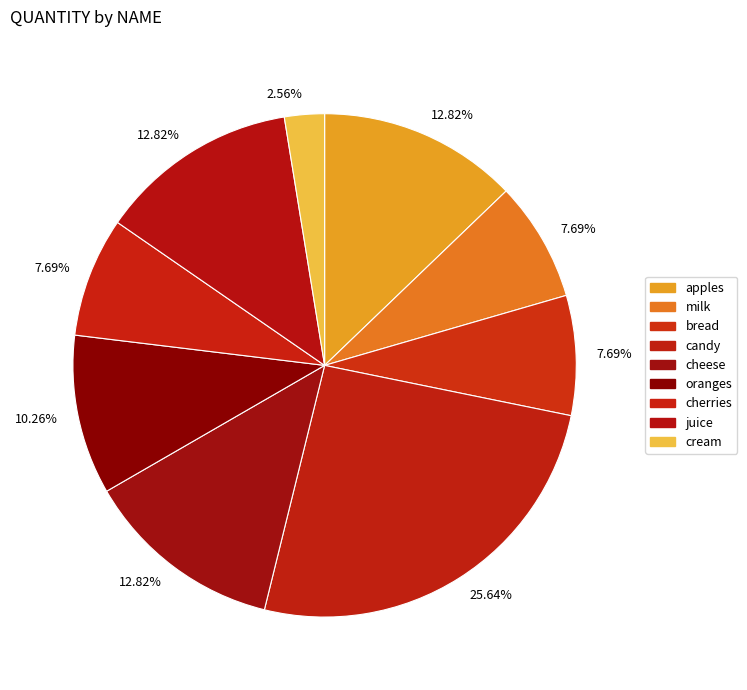

Rank the categories by value from lowest to highest.

cream, milk, bread, cherries, oranges, apples, cheese, juice, candy